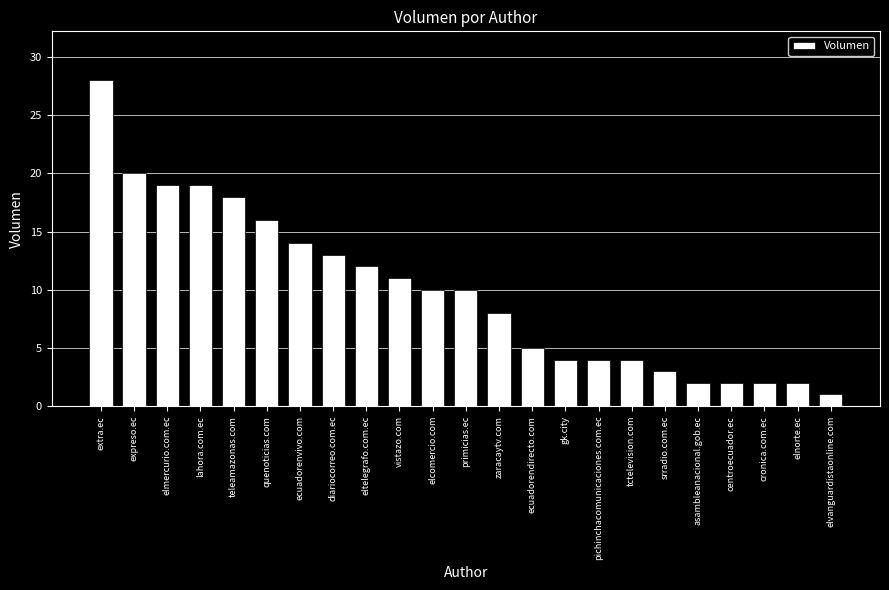

What is the sum of all values?

227